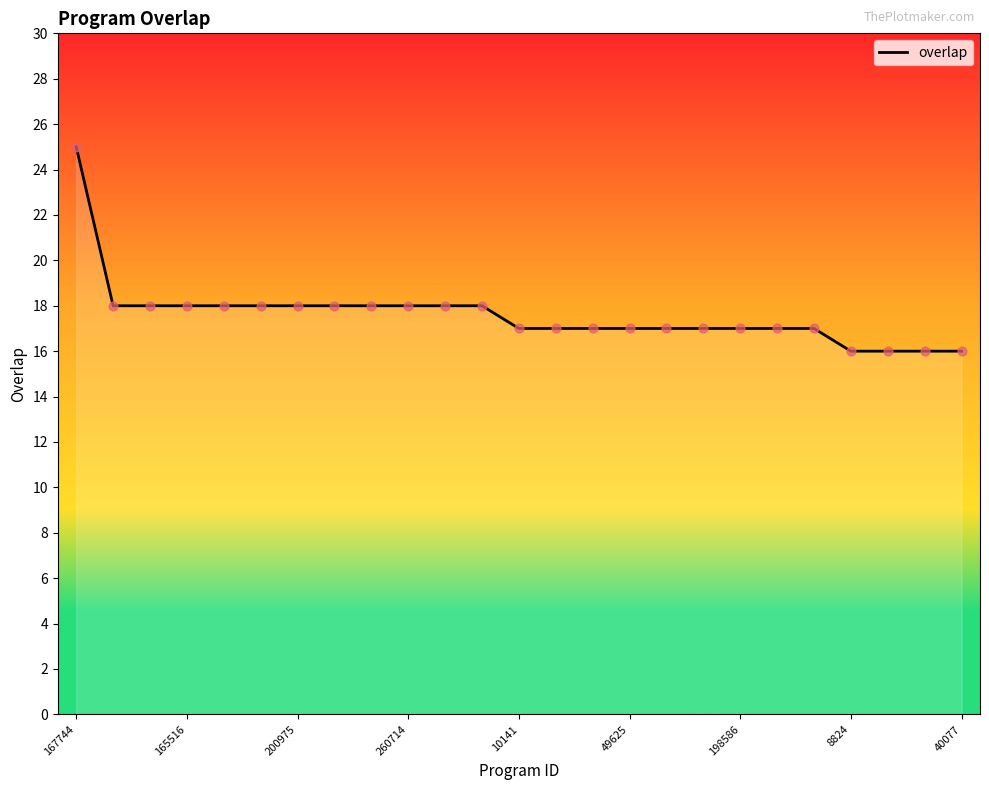

What is the difference between the maximum and minimum values?

9